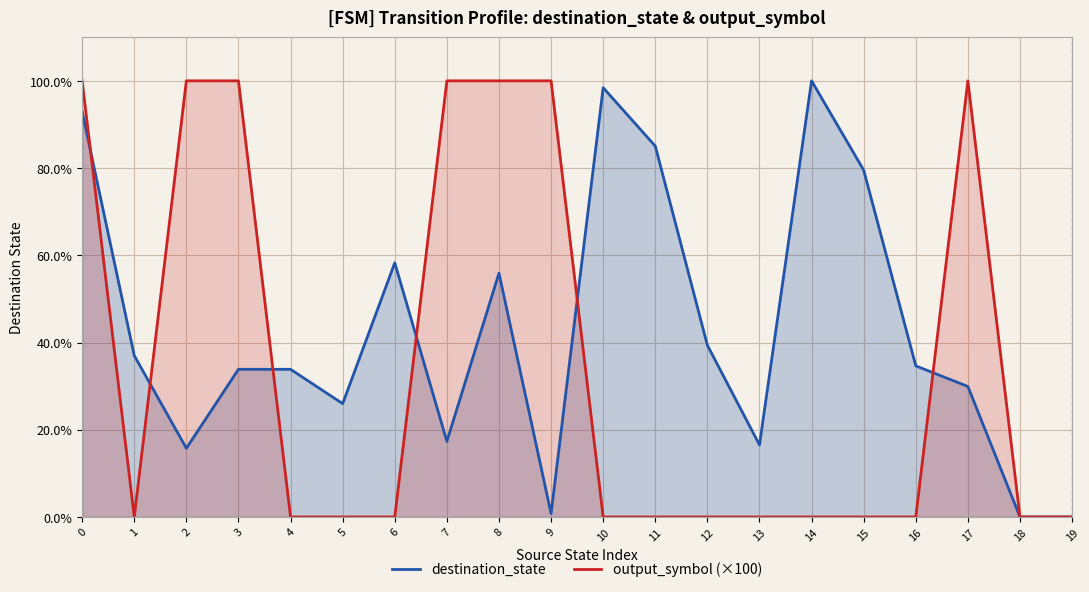

Rank the series by their maximum value, from highest to lowest.

destination_state, output_symbol (×100)